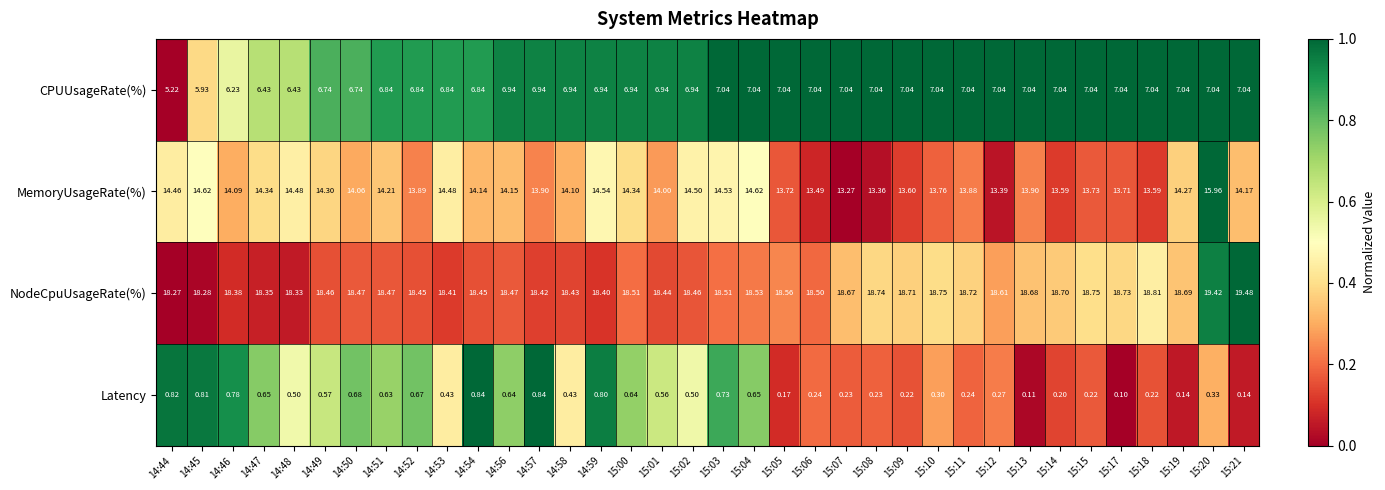

Rank the series by their maximum value, from highest to lowest.

NodeCpuUsageRate(%), MemoryUsageRate(%), CPUUsageRate(%), Latency